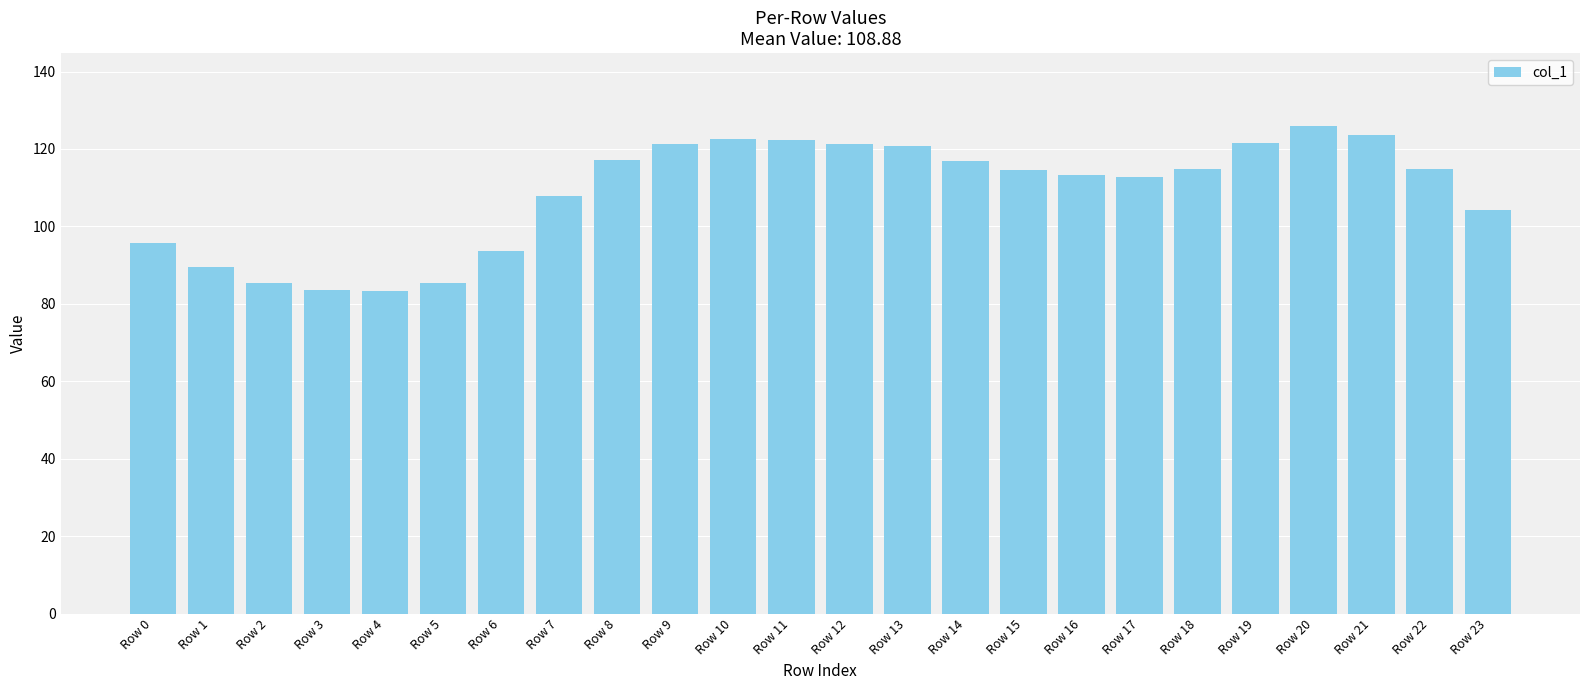

Approximately how many times larger is the value at Row 2 compared to Row 8?

0.7